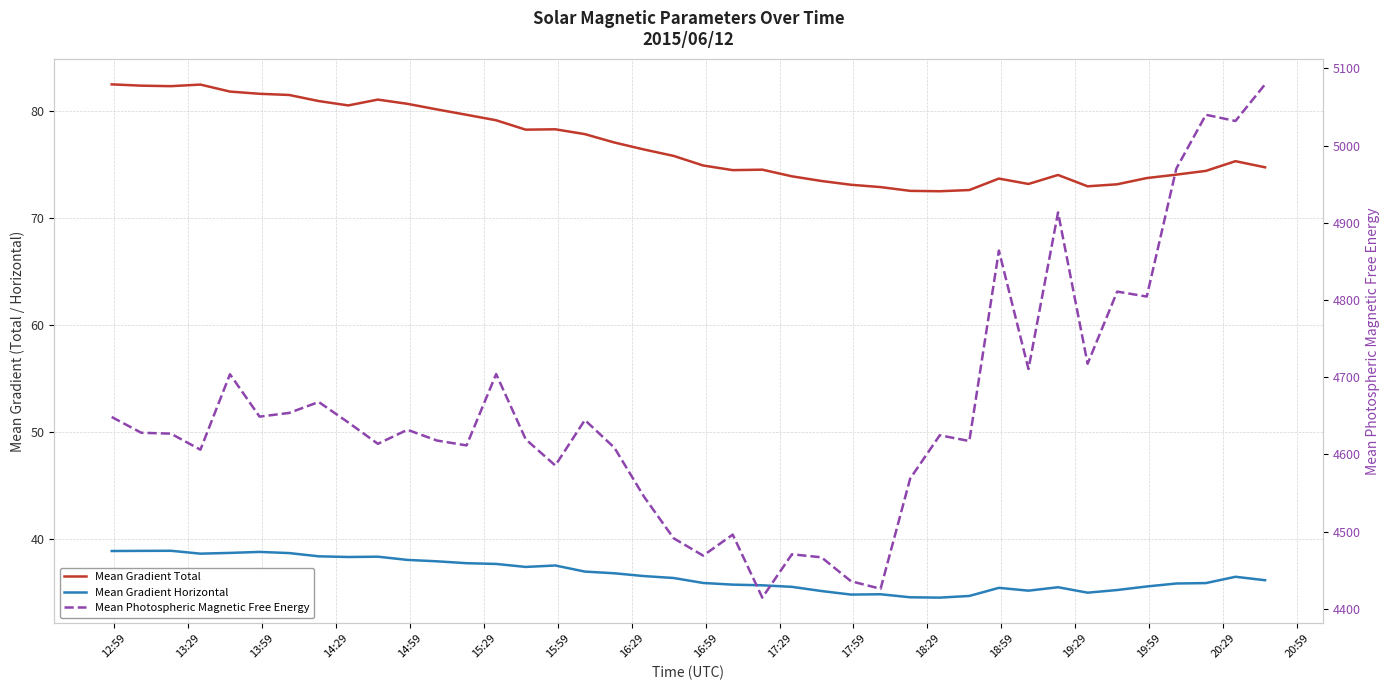

Does the chart display data point markers on the line(s)?

No